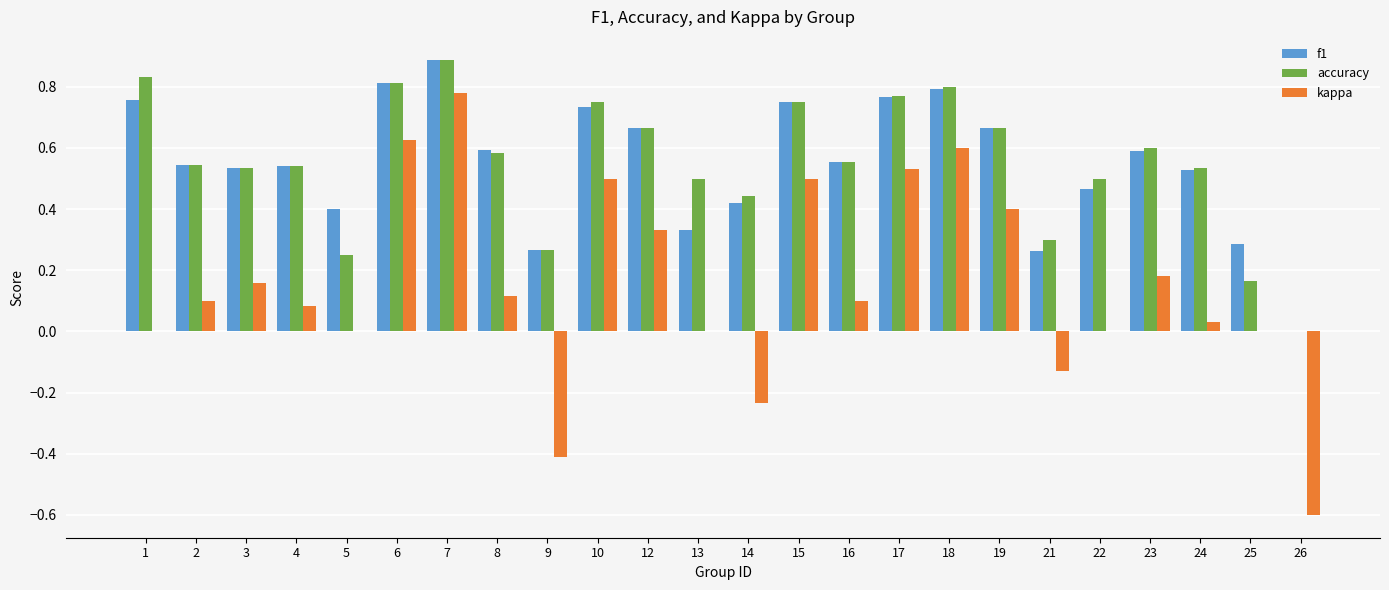

Which category has the highest value across all series?

7